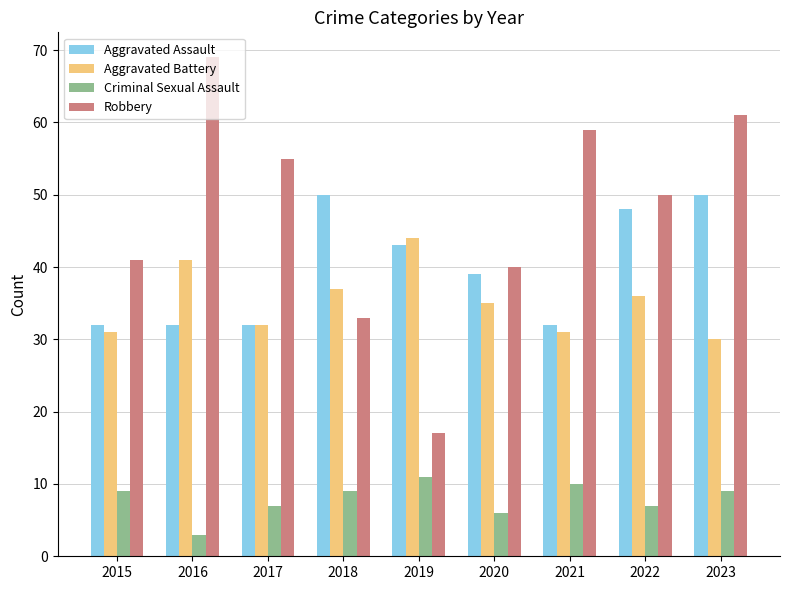

Which category has the highest value across all series?

2016